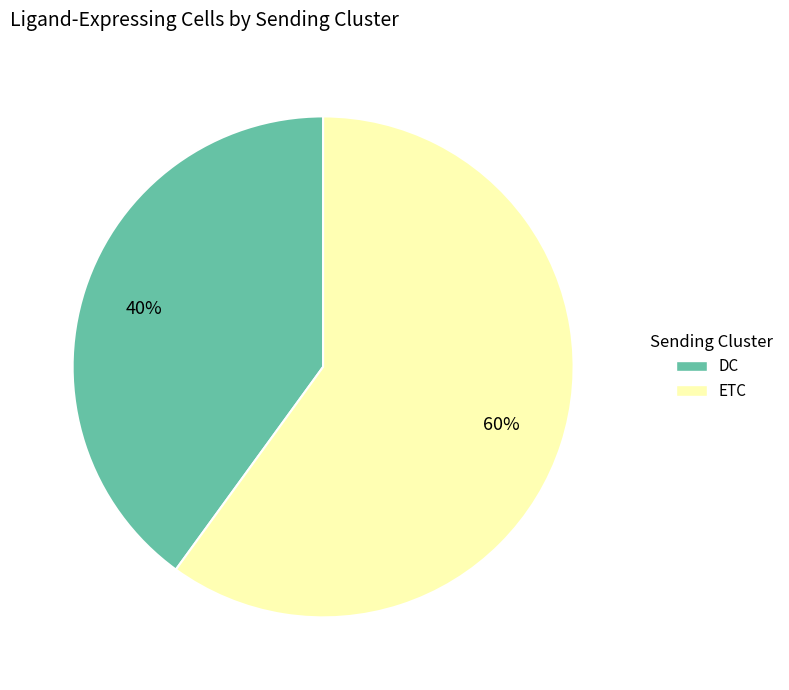

How many slices are in this pie chart?

2